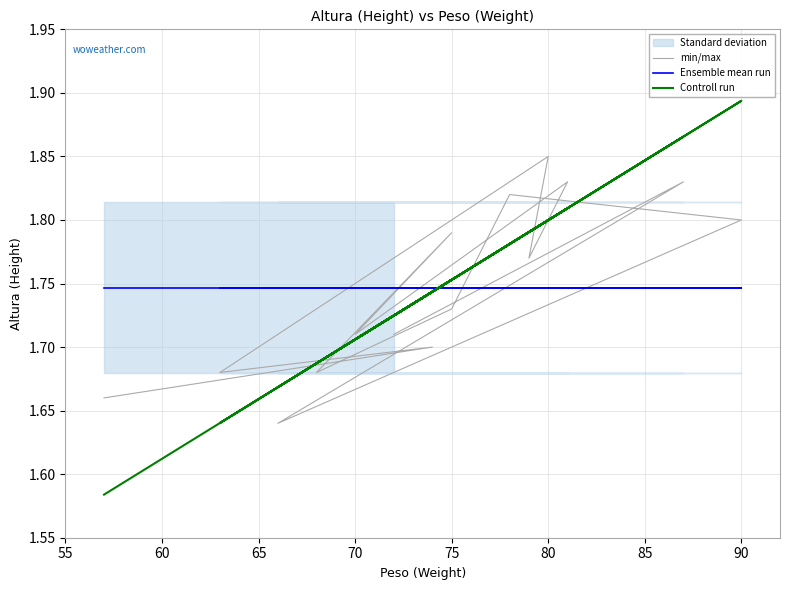

True or false: Controll run has more than 0 interior local peaks.

True